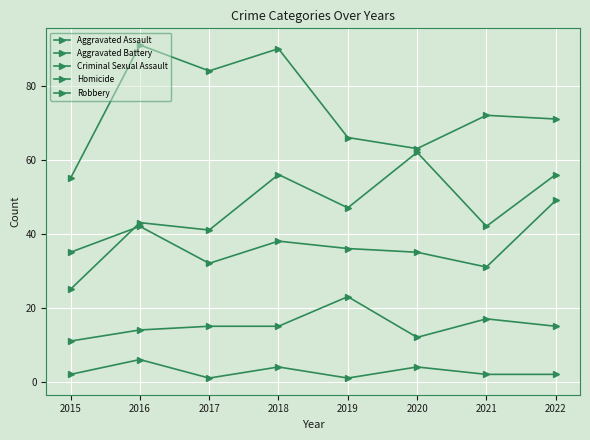

How many lines are shown in the chart?

5